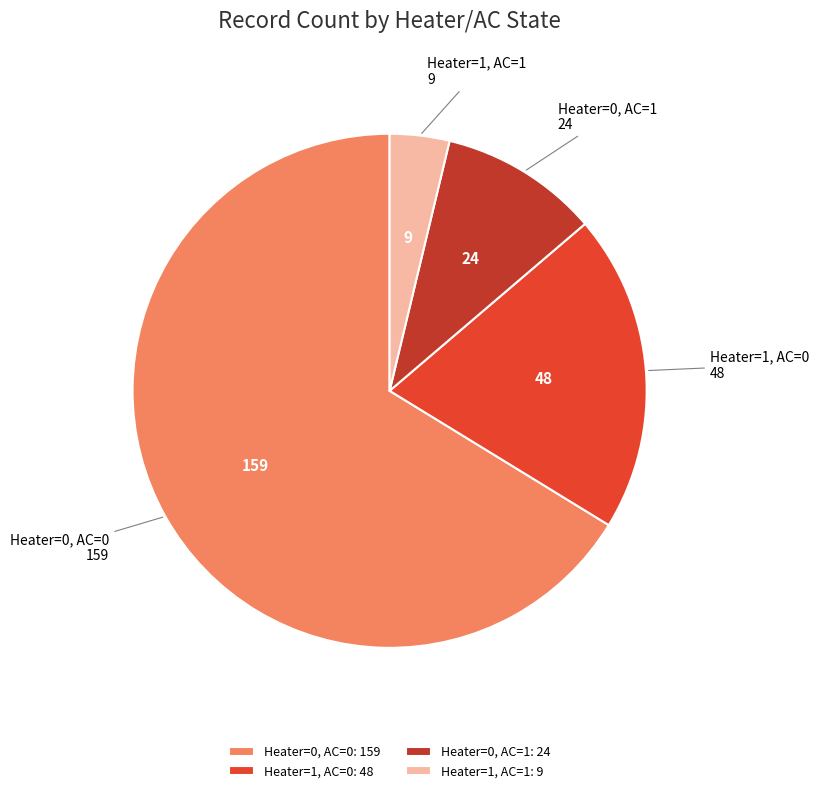

What is the smallest slice in the pie chart?

Heater=1, AC=1